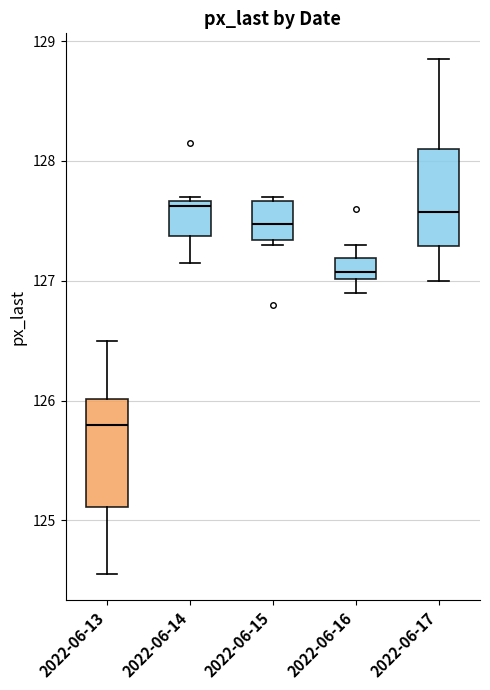

Reading left to right, transcribe this box plot: for each box, give where its median line is, the range the box spans, and where its two whiskers end, as read against the y-axis. The values are not printed on the chart, so give them approximately, as read against the axis.

2022-06-13: median 125.8, box 125.1 to 126.0, whiskers 124.6 to 126.5
2022-06-14: median 127.6, box 127.4 to 127.7, whiskers 127.2 to 127.7 (just above the box's upper edge)
2022-06-15: median 127.5, box 127.3 to 127.7, whiskers 127.3 (just below the box's lower edge) to 127.7 (just above the box's upper edge)
2022-06-16: median 127.1, box 127.0 to 127.2, whiskers 126.9 to 127.3
2022-06-17: median 127.6, box 127.3 to 128.1, whiskers 127.0 to 128.9